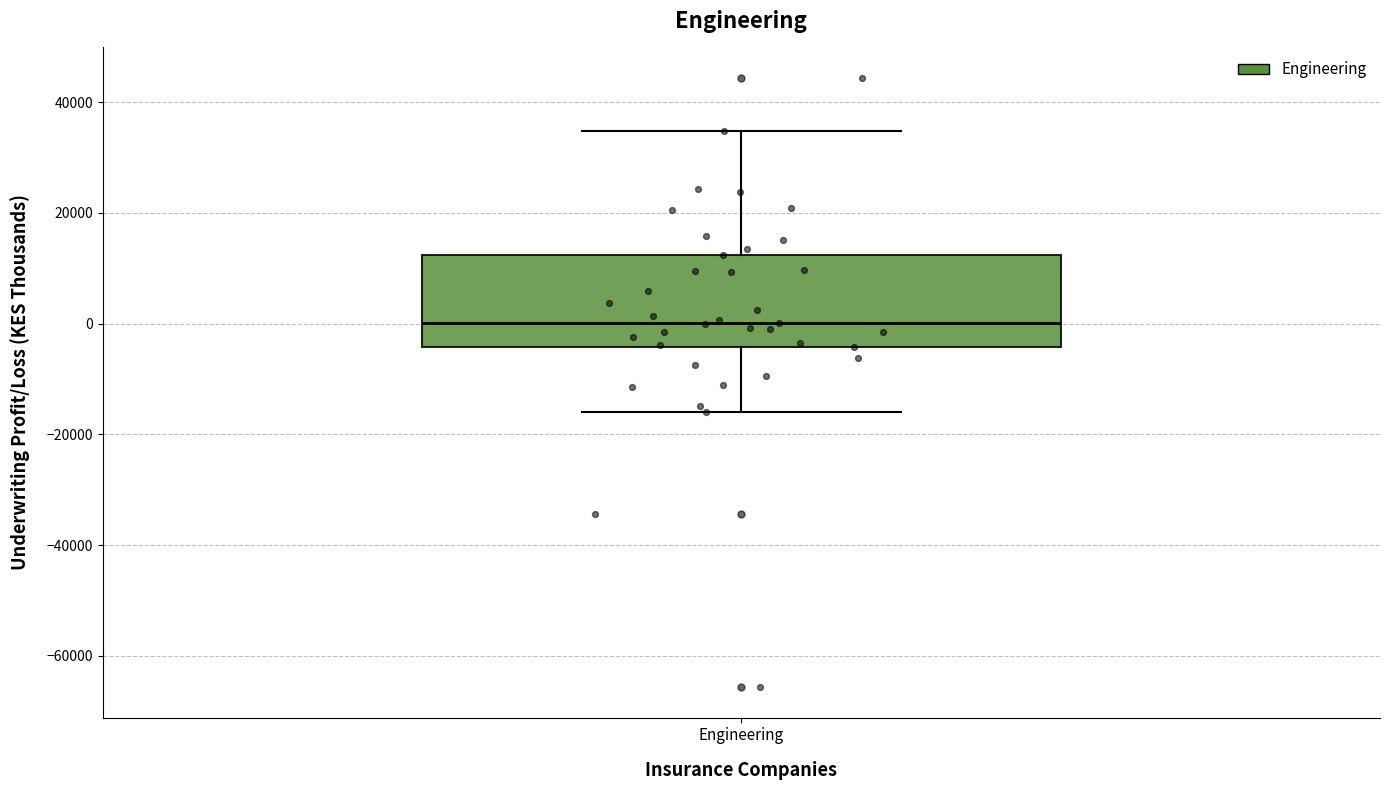

Transcribe this box plot: give where the median line is, the range the box spans, and where the two whiskers end, as read against the y-axis. The values are not printed on the chart, so give them approximately, as read against the axis.

median 0, box -4000 to 12000, whiskers -16000 to 34000